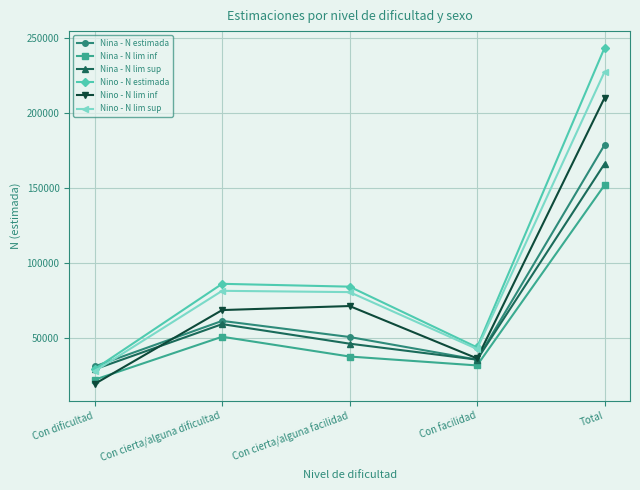

At how many categories does at least one series exceed 115664?

1